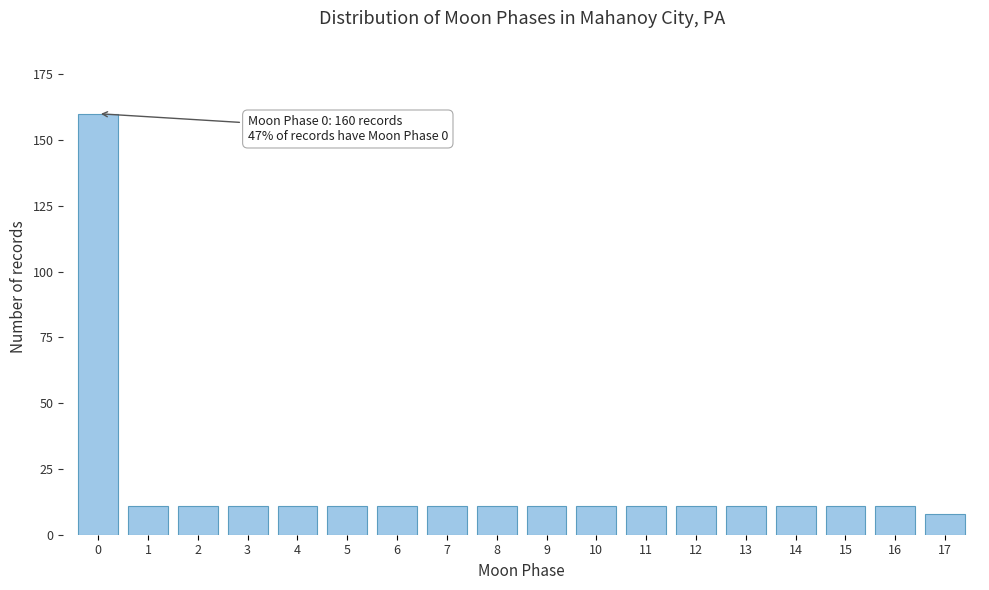

Reading left to right, list all the values displayed in this chart.

160	11	11	11	11	11	11	11	11	11	11	11	11	11	11	11	11	8